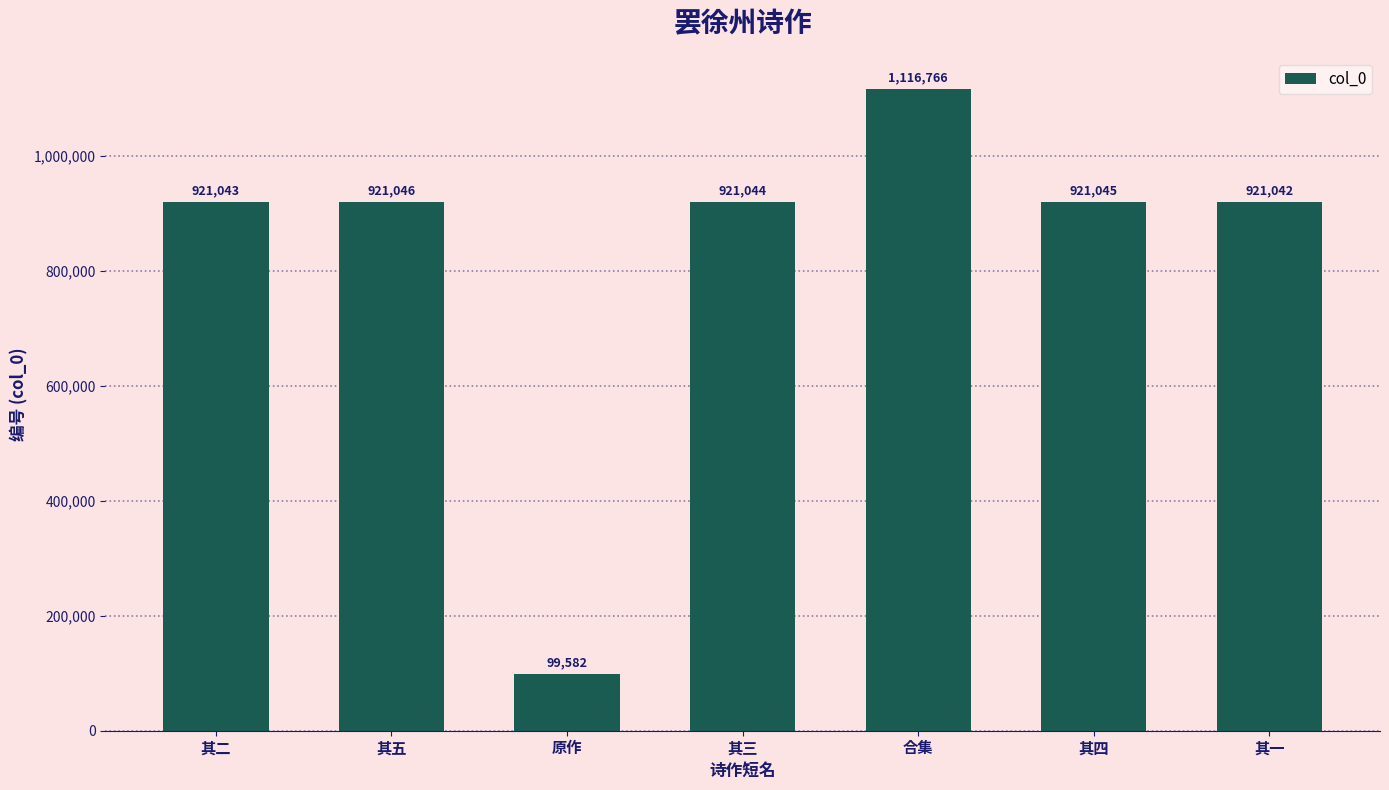

Reading left to right, what are all the values shown in this chart?

其二=921043	其五=921046	原作=99582	其三=921044	合集=1116766	其四=921045	其一=921042